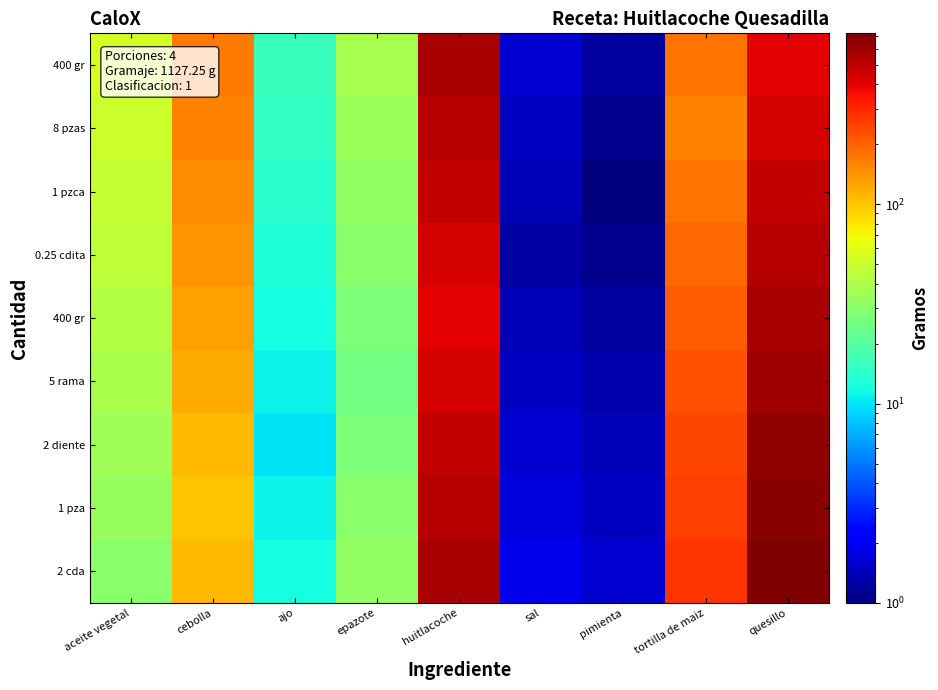

How many series are shown in this chart?

9